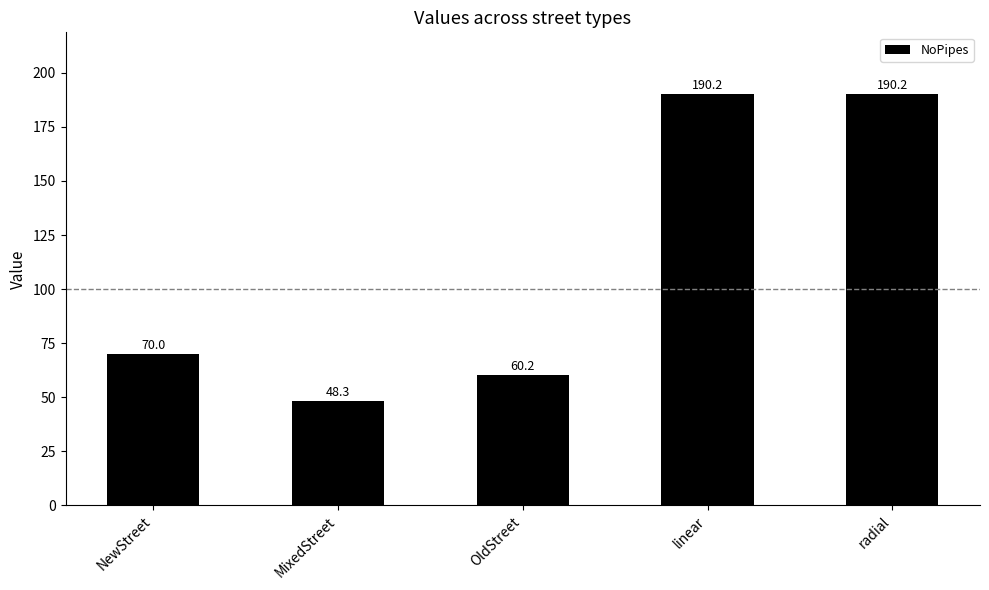

What is the change in value from OldStreet to radial?

+130.0